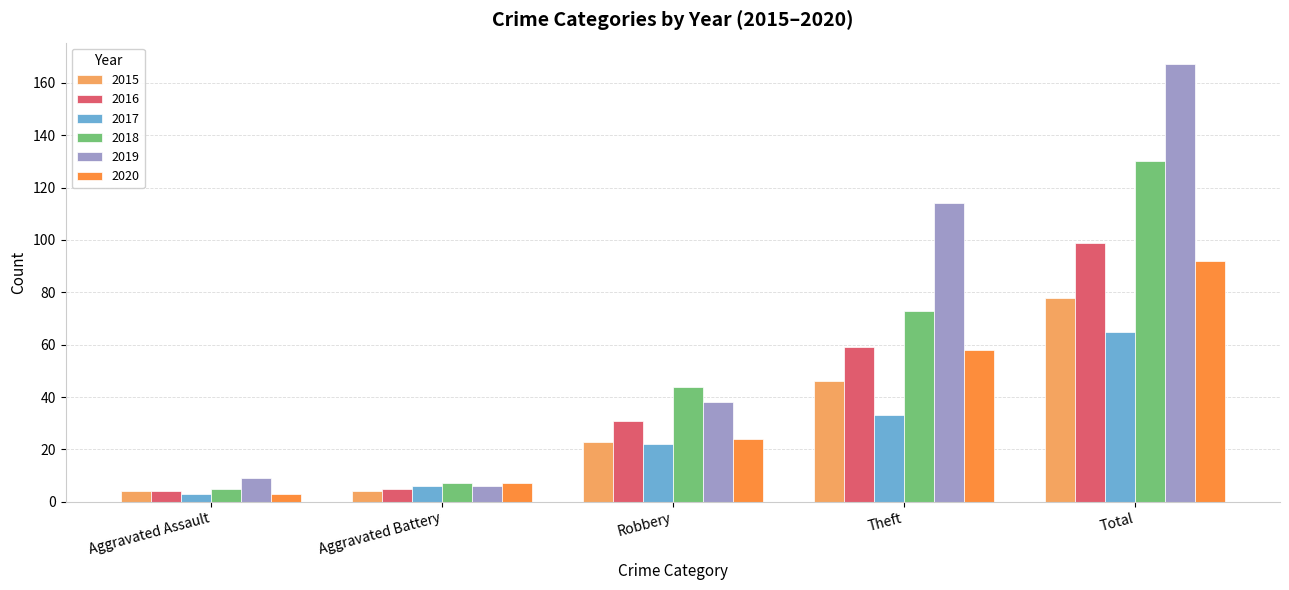

Between Theft and Total, which series saw the biggest shift?

2018